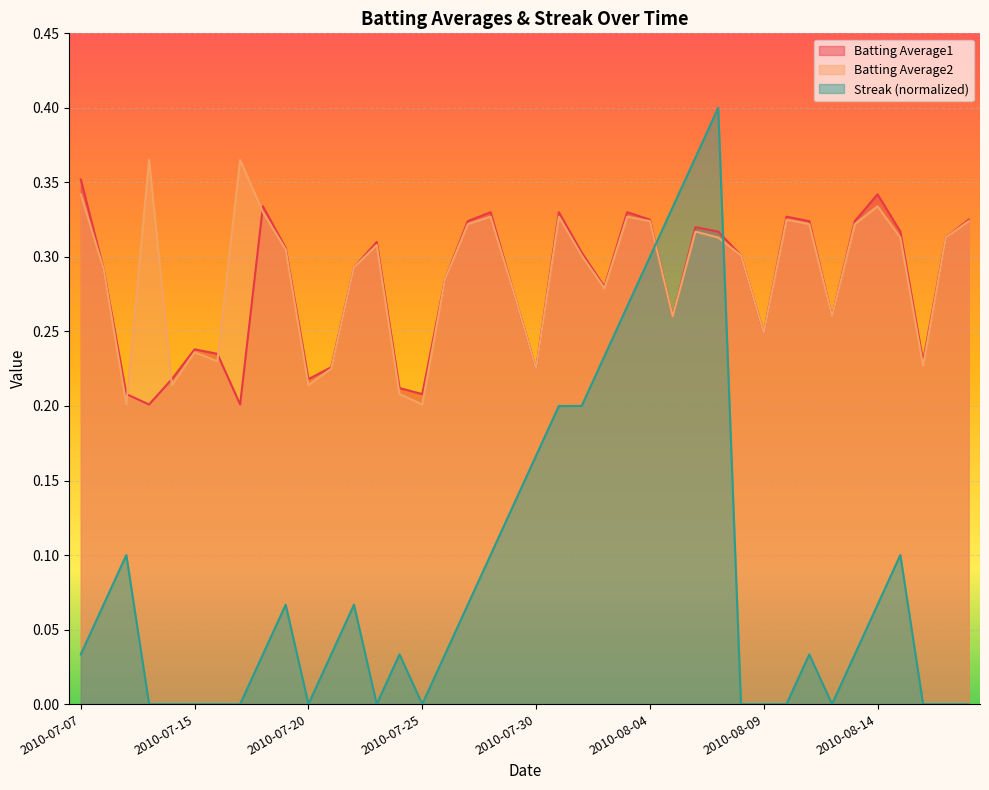

The Batting Average1 series shows 0.3 at 2010-07-18. True or false?

True